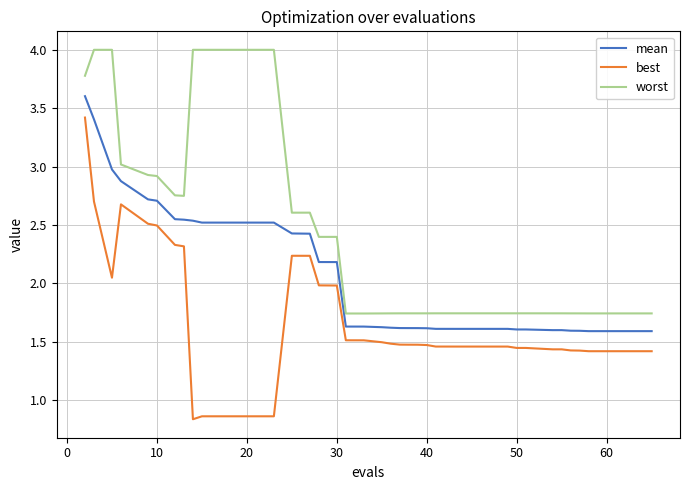

List the series in order of their peak value, lowest first.

best, mean, worst